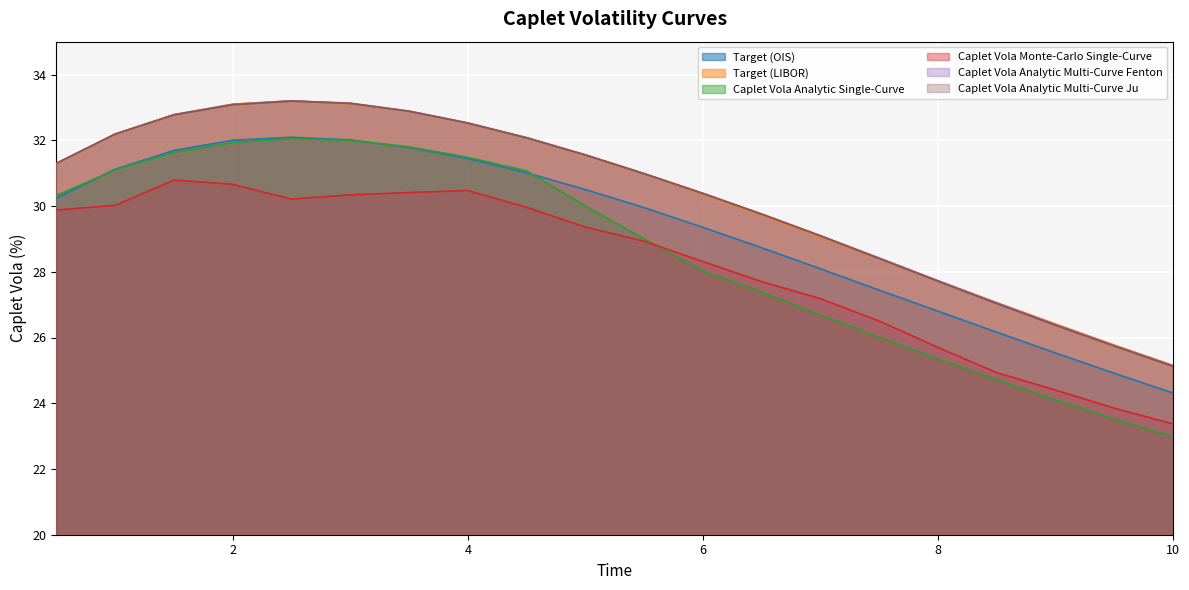

Reading right to left, what are all the values shown in this chart?

Target (OIS): 24.3	24.9	25.5	26.2	26.8	27.4	28.1	28.7	29.4	29.9	30.5	31.0	31.4	31.8	32.0	32.1	32.0	31.7	31.1	30.2
Target (LIBOR): 25.1	25.8	26.4	27.1	27.7	28.4	29.1	29.7	30.4	31.0	31.6	32.1	32.5	32.9	33.1	33.2	33.1	32.8	32.2	31.3
Caplet Vola Analytic Single-Curve: 23.0	23.5	24.1	24.7	25.4	26.0	26.7	27.4	28.0	29.0	30.0	31.1	31.5	31.8	32.0	32.0	31.9	31.6	31.1	30.3
Caplet Vola Monte-Carlo Single-Curve: 23.4	23.9	24.4	24.9	25.7	26.5	27.2	27.7	28.3	28.9	29.4	30.0	30.5	30.4	30.3	30.2	30.7	30.8	30.0	29.9
Caplet Vola Analytic Multi-Curve Fenton: 25.1	25.8	26.4	27.1	27.7	28.4	29.1	29.8	30.4	31.0	31.6	32.1	32.5	32.9	33.1	33.2	33.1	32.8	32.2	31.3
Caplet Vola Analytic Multi-Curve Ju: 25.1	25.7	26.4	27.0	27.7	28.4	29.1	29.8	30.4	31.0	31.6	32.1	32.5	32.9	33.1	33.2	33.1	32.8	32.2	31.3